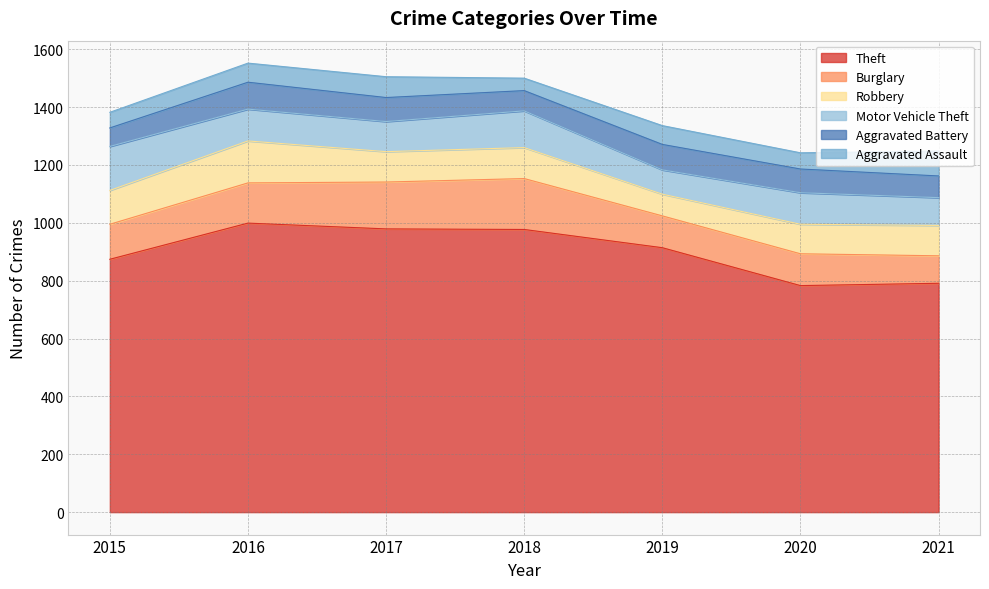

What are all the series names shown in the legend?

Theft, Burglary, Robbery, Motor Vehicle Theft, Aggravated Battery, Aggravated Assault